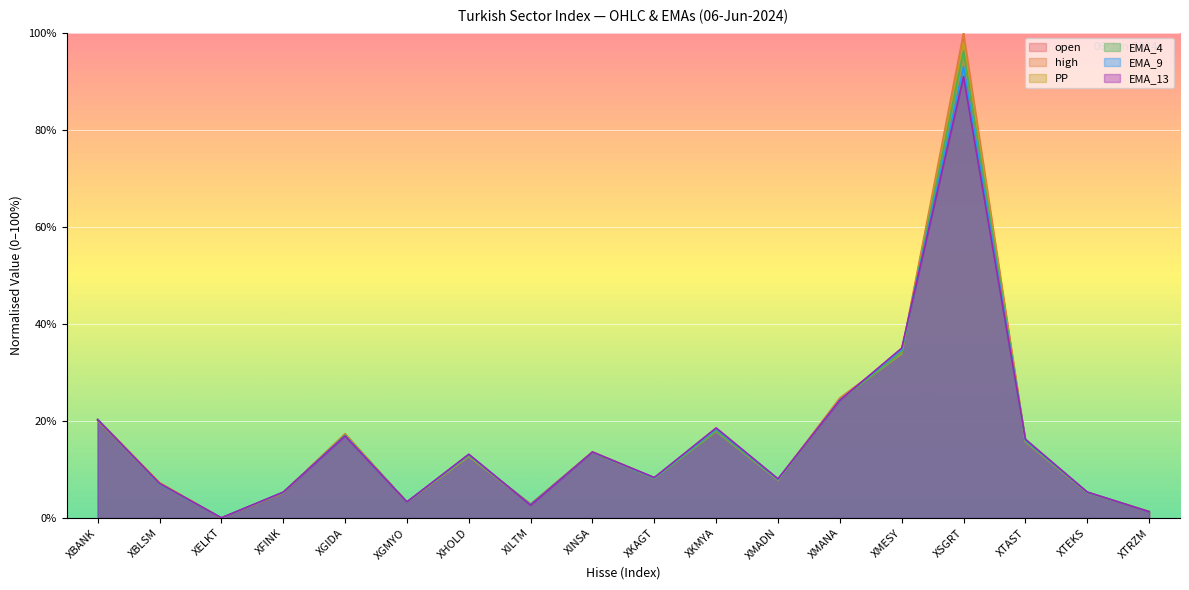

At which category is the sum across all series the highest?

XSGRT